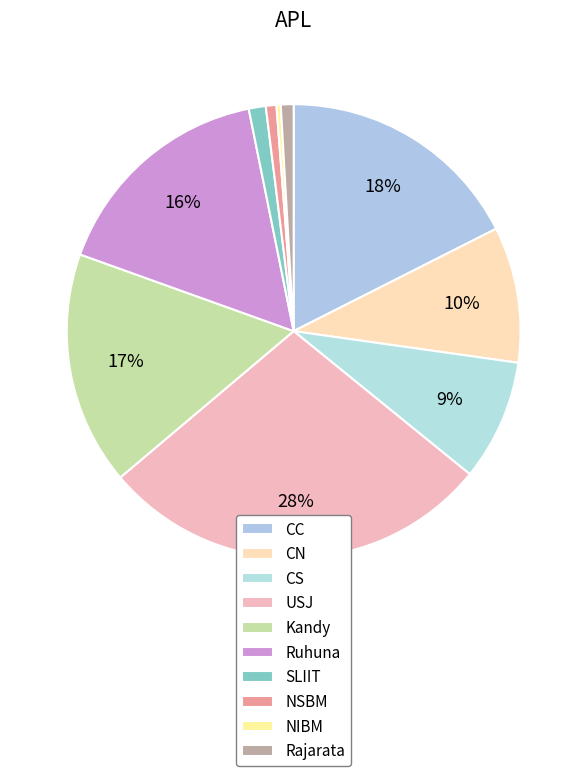

How many segments does this pie chart have?

10